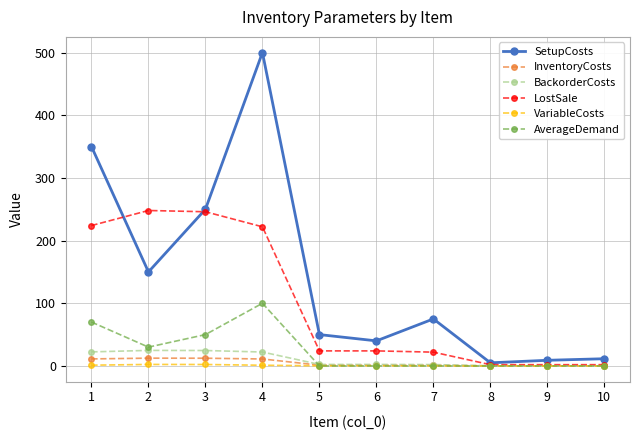

The value of AverageDemand at 2 is 30.0. True or false?

True